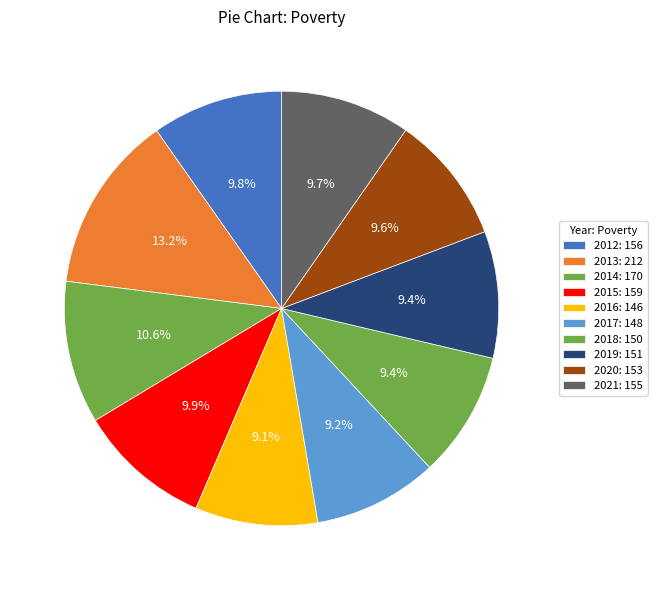

What is the change in value from 2017 to 2018?

+2